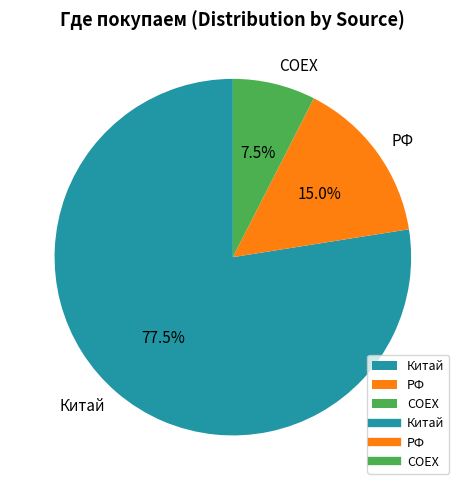

Which slice is the largest?

Китай